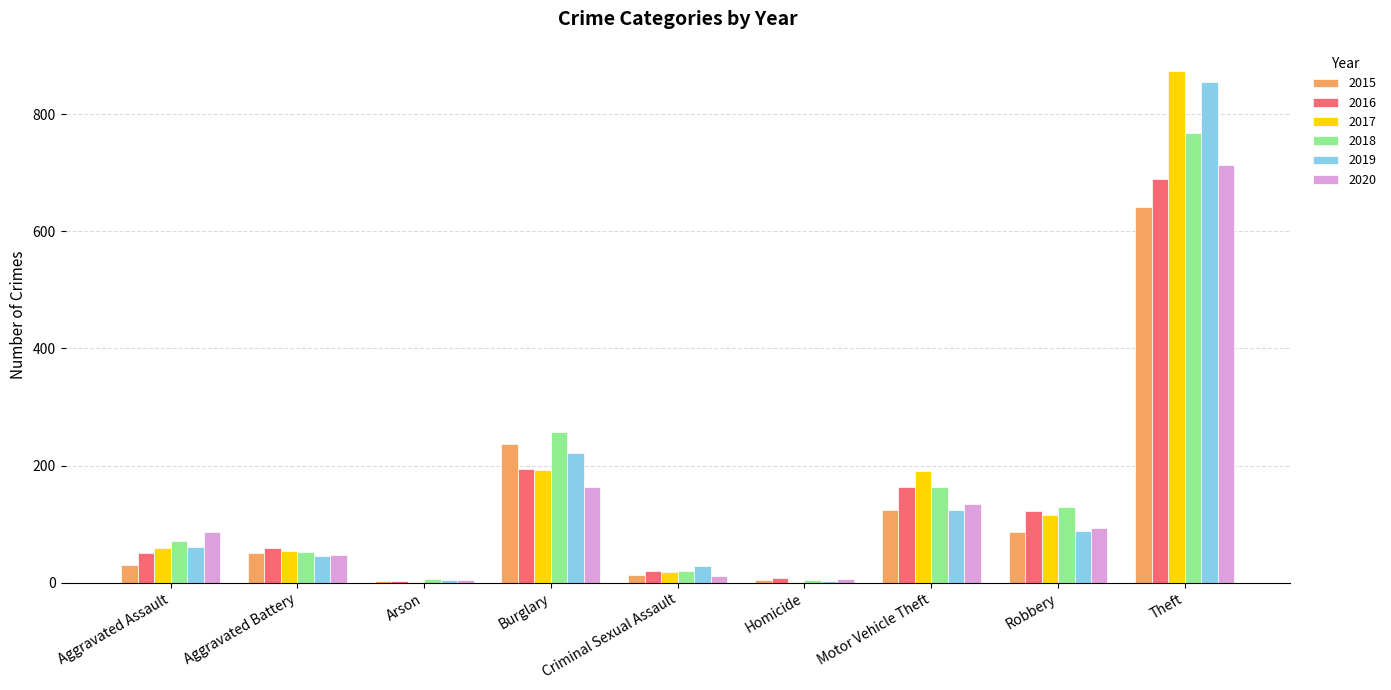

Count the number of data series in this chart.

6